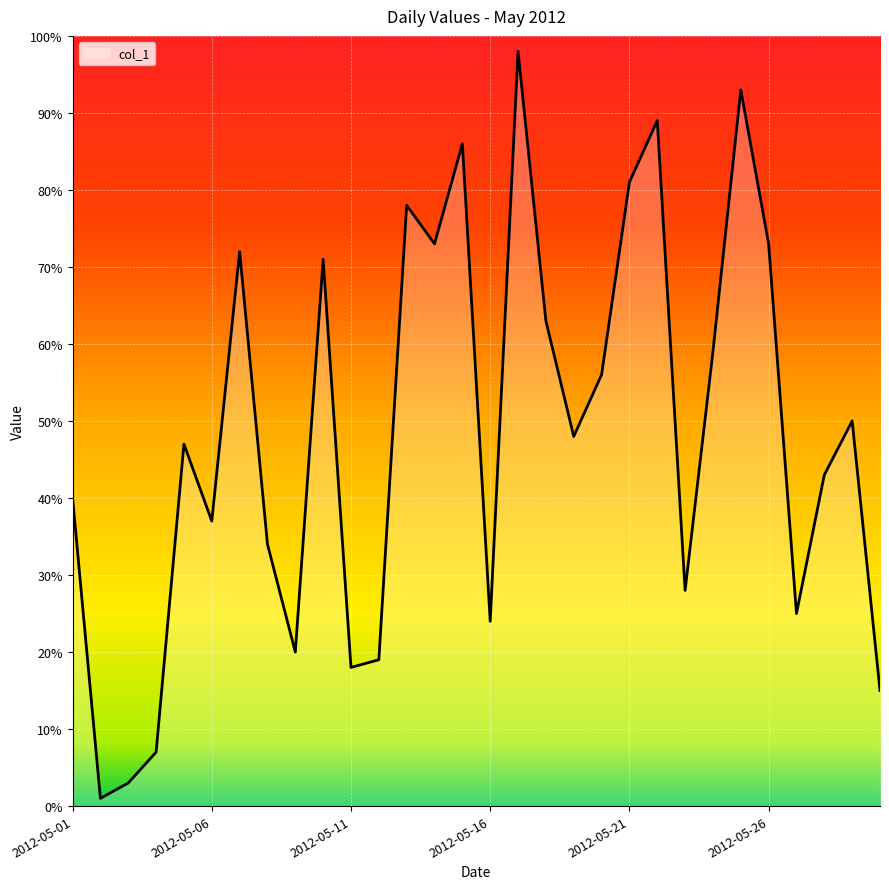

What is the maximum value shown in the chart?

98